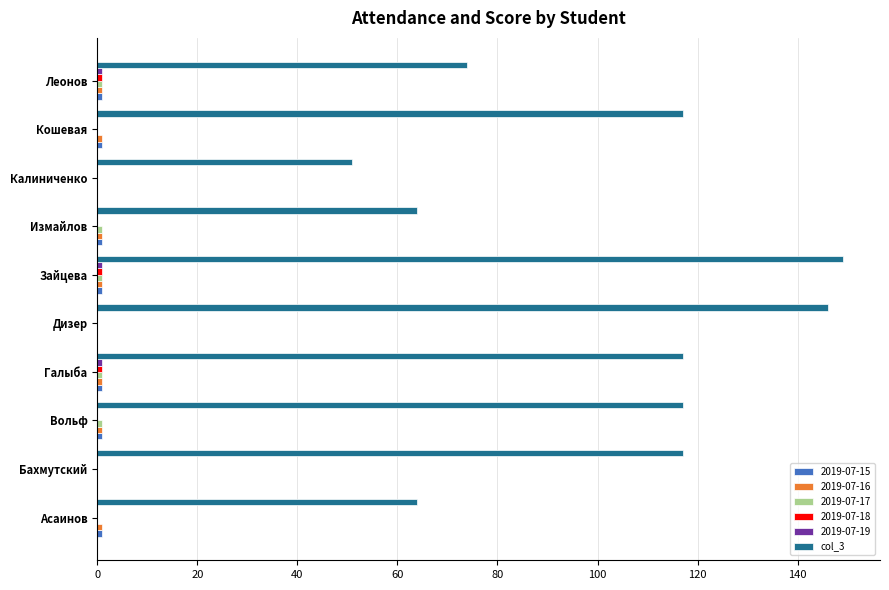

Which series has the largest total across all categories?

col_3